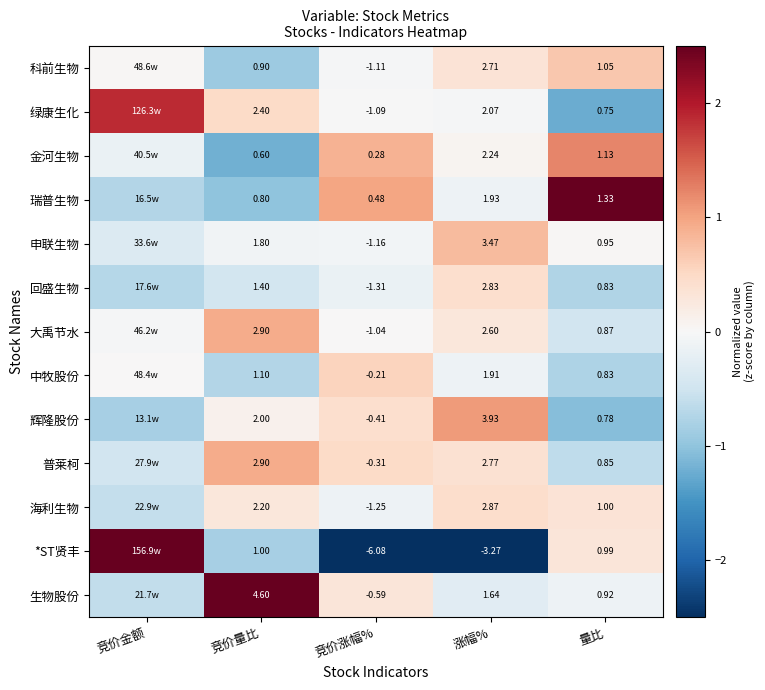

At 涨幅%, list the series in order from smallest to largest.

*ST贤丰, 生物股份, 中牧股份, 瑞普生物, 绿康生化, 金河生物, 大禹节水, 科前生物, 普莱柯, 回盛生物, 海利生物, 申联生物, 辉隆股份